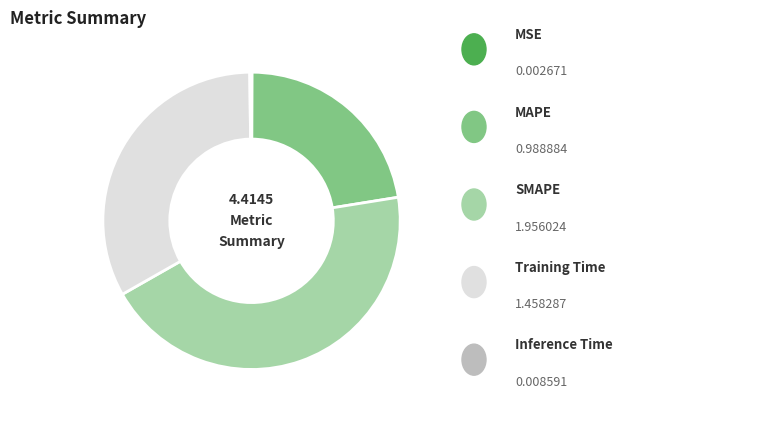

Is there any slice that represents more than half of the pie?

No